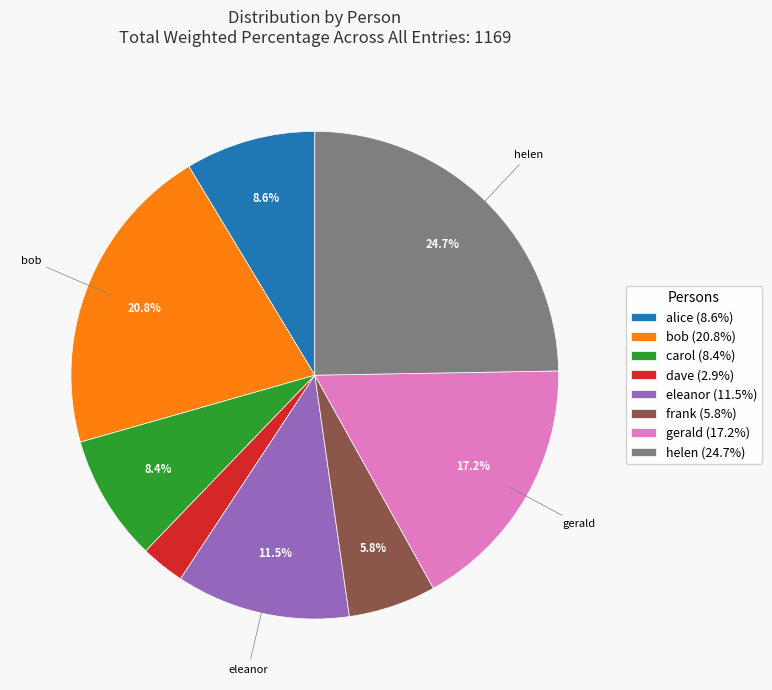

Which category has the smallest portion of the pie?

dave